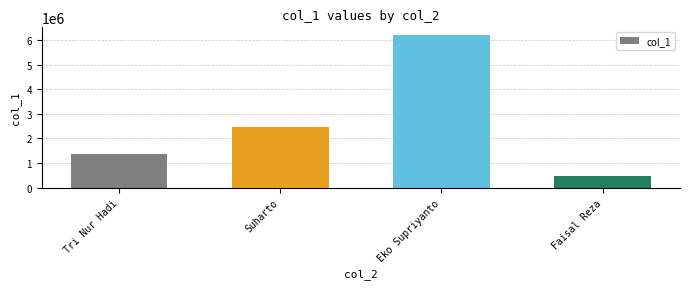

Rank the categories by value from highest to lowest.

Eko Supriyanto, Suharto, Tri Nur Hadi, Faisal Reza